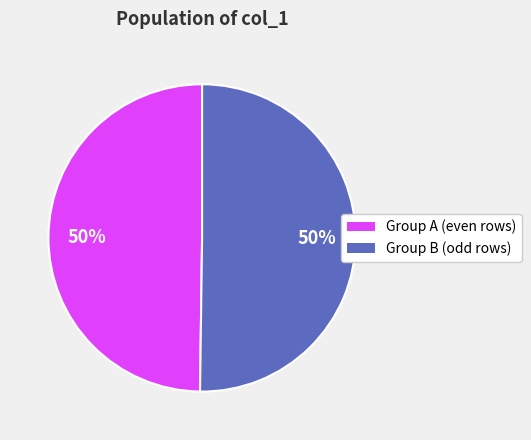

To the nearest percent, what is the average slice percentage?

50%